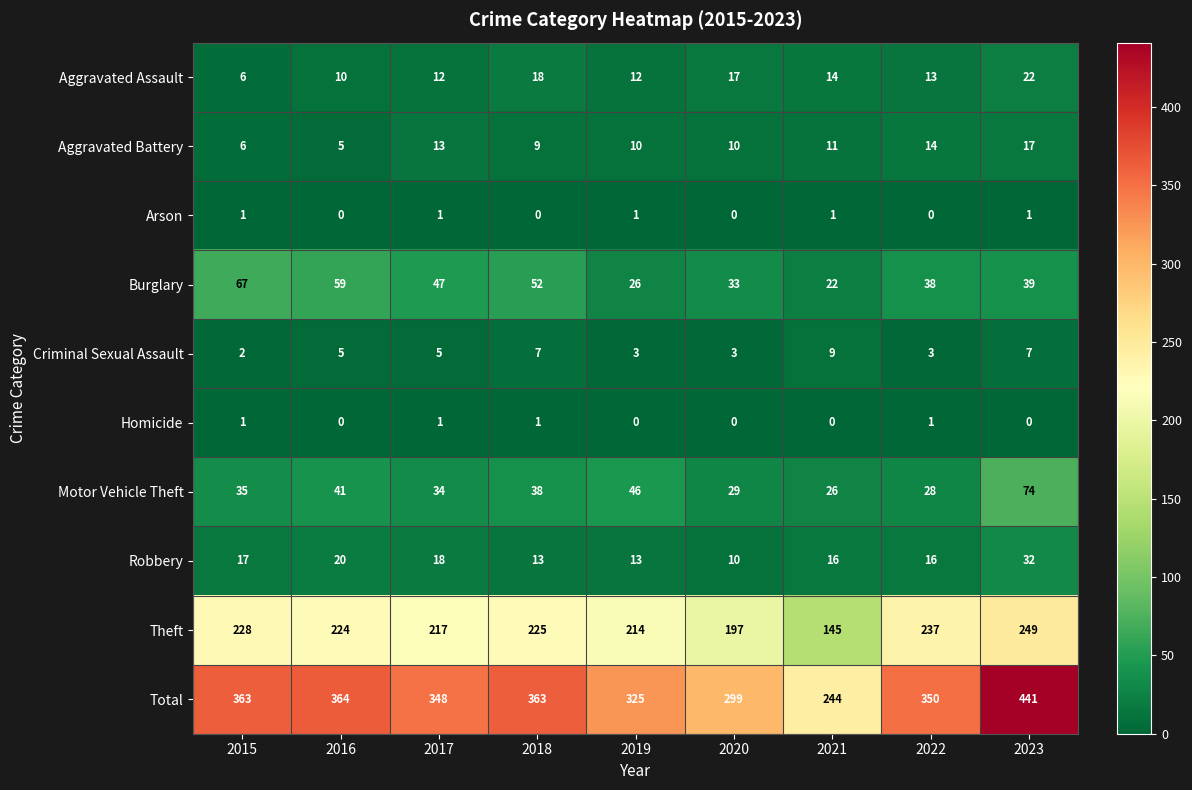

Where does the Aggravated Battery series first go above 10?

2017